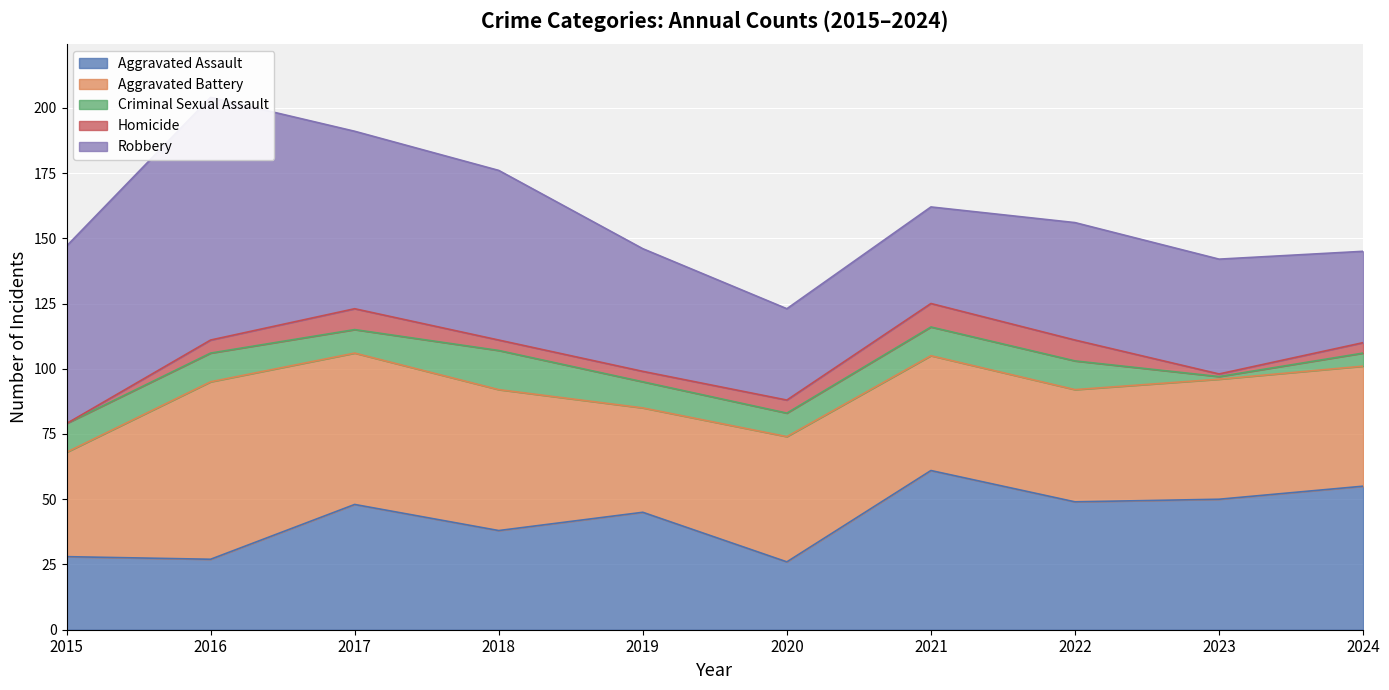

Is the value of Homicide at 2024 greater than the value of Robbery at 2016?

No